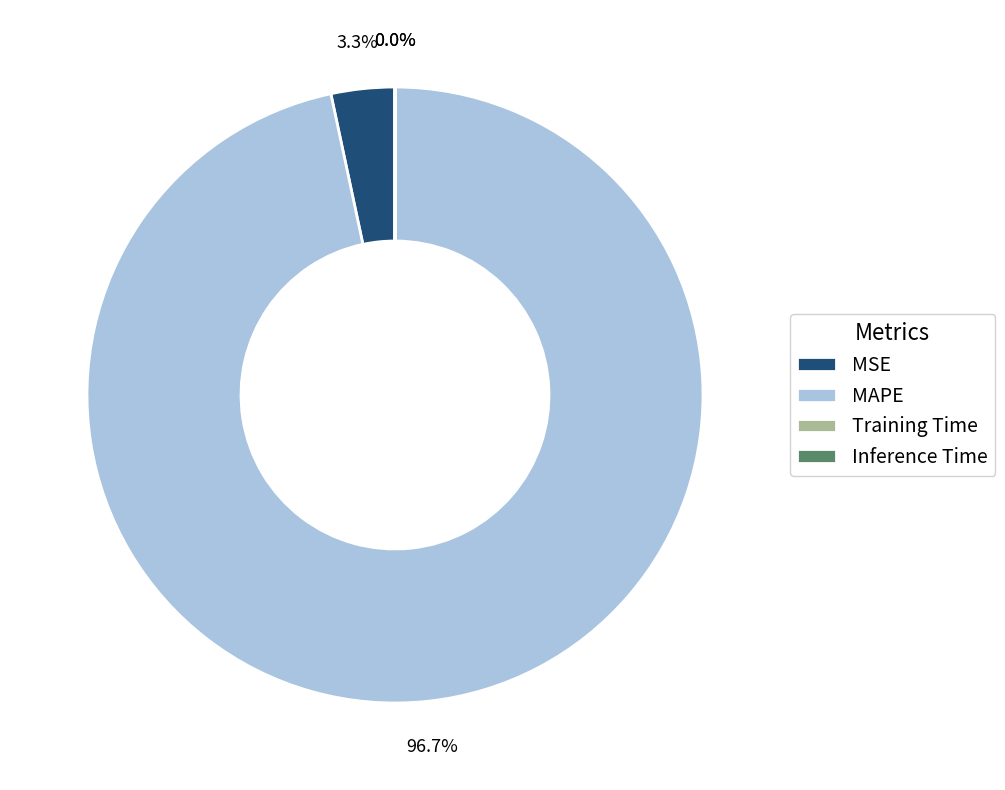

Which has a higher value, MSE or MAPE?

MAPE